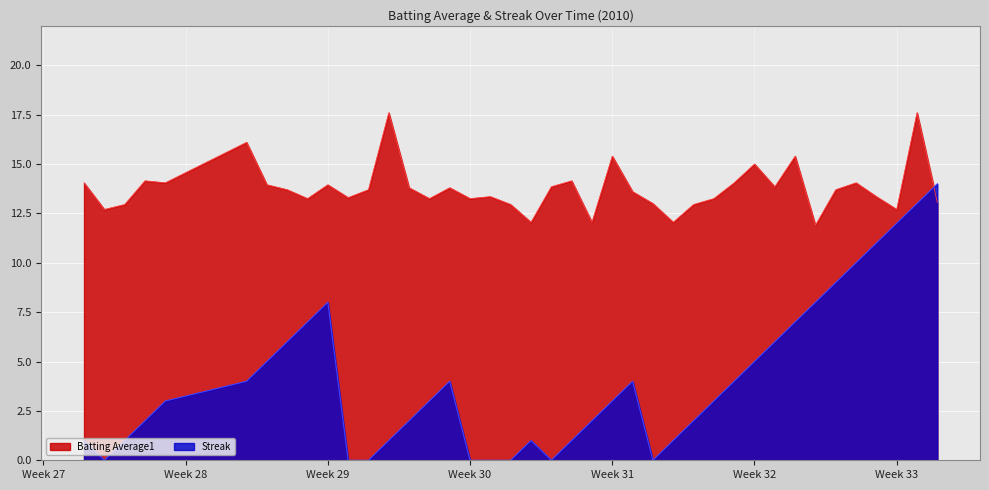

How many distinct data groups are displayed?

2